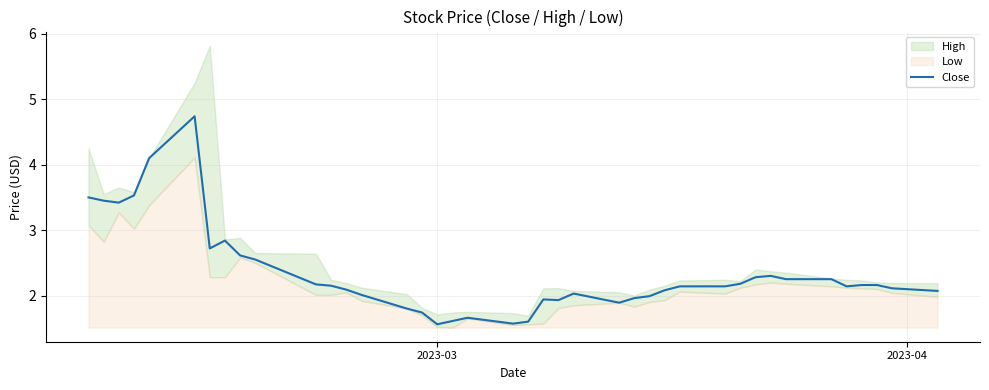

What is the average value?

2.3